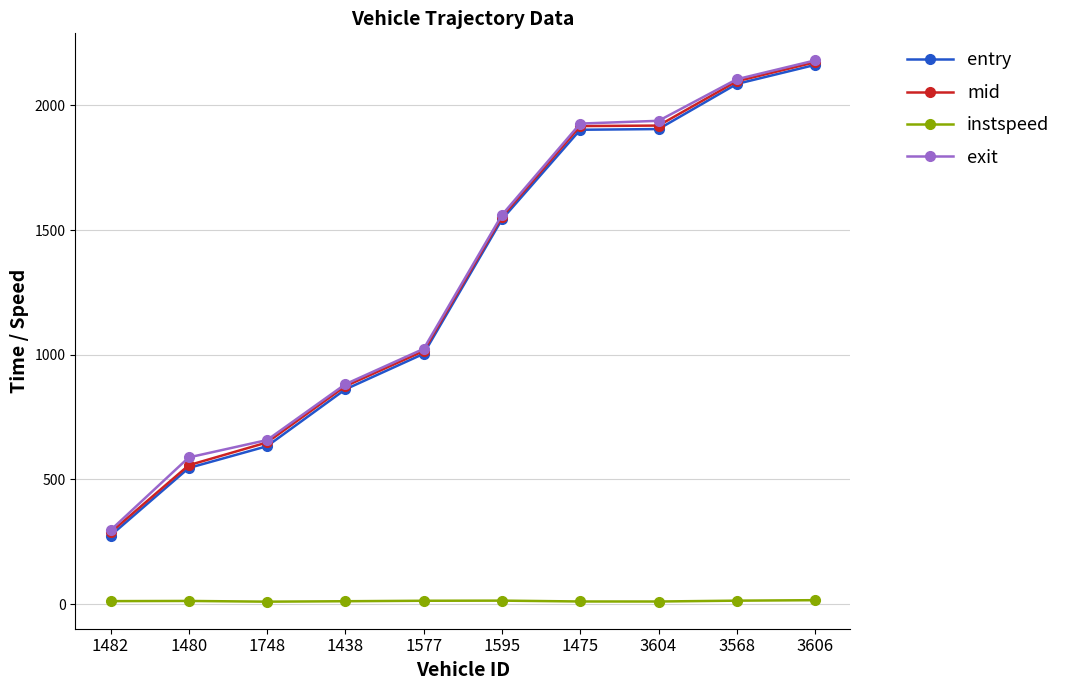

What is the maximum value shown in the chart?

2180.9